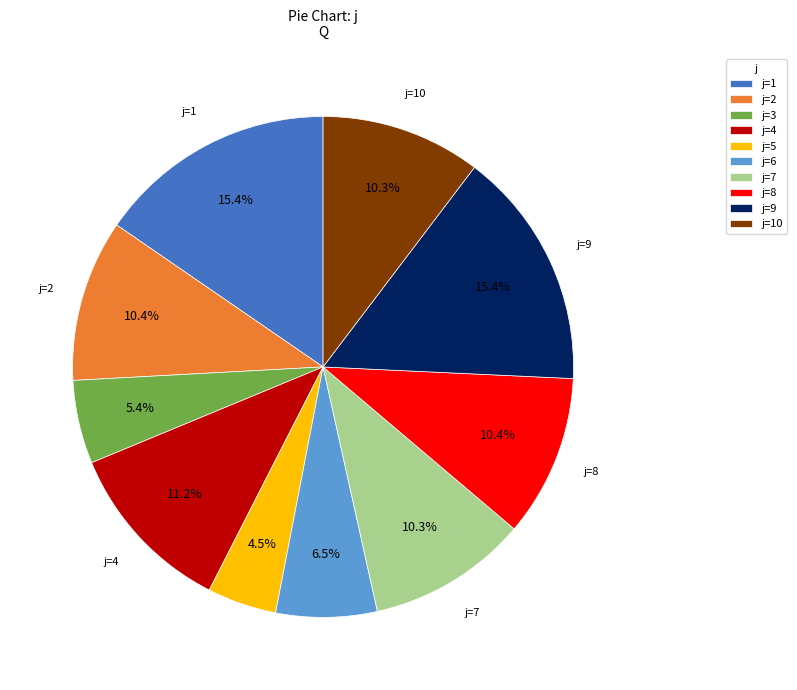

Which category has the smallest portion of the pie?

j=5